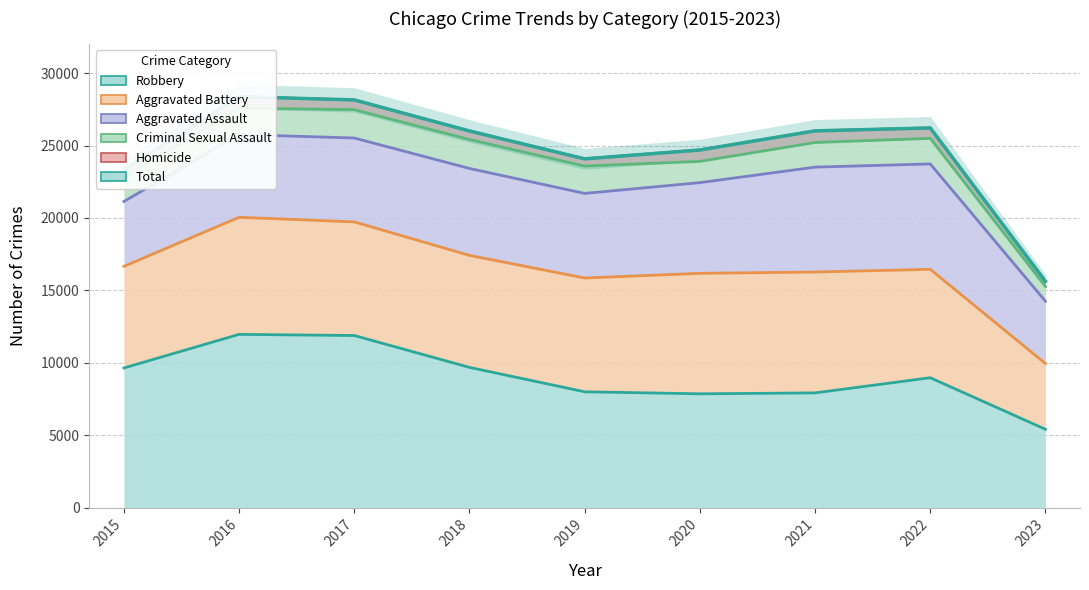

Reading right to left, what are all the values shown in this chart?

2023=15619	2022=26214	2021=26011	2020=24691	2019=24078	2018=26002	2017=28147	2016=28374	2015=23312